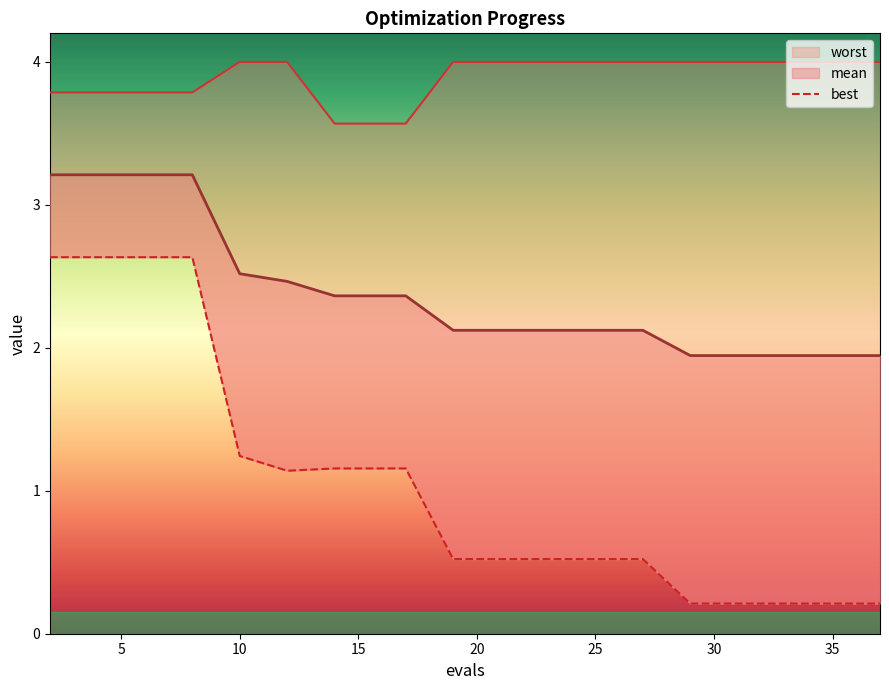

List the series in order of their peak value, highest first.

worst, mean, best